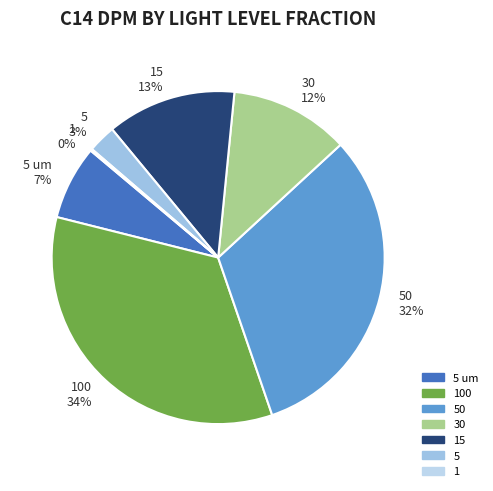

What is the largest slice in the pie chart?

100 34%